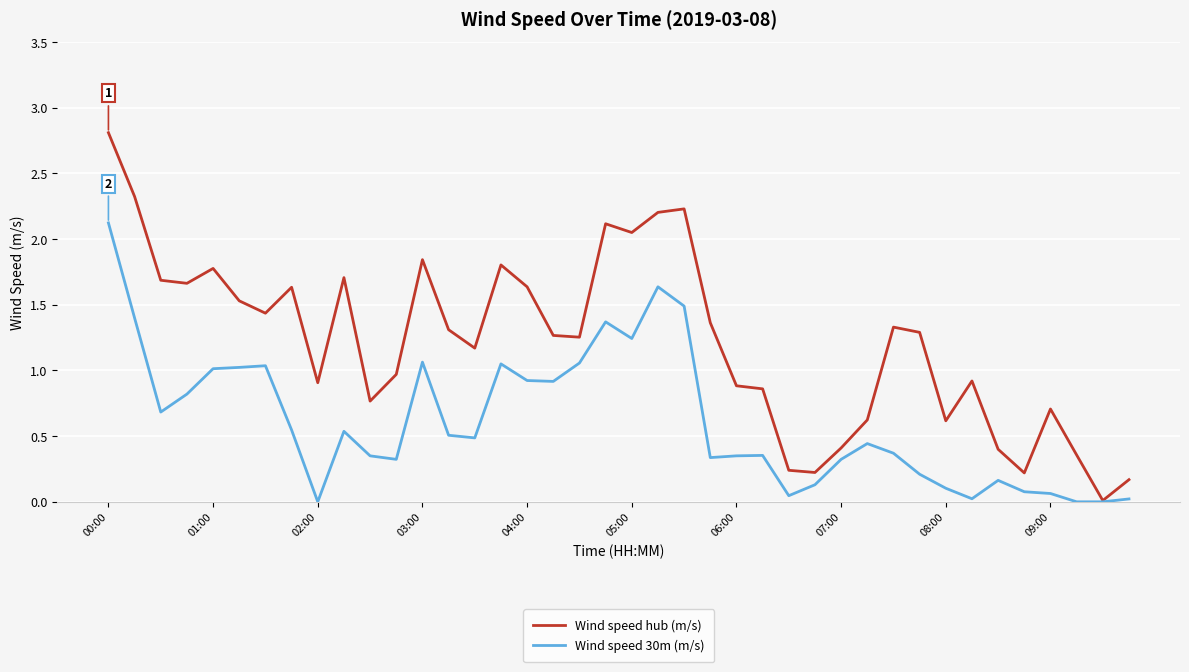

Which series has the largest total across all categories?

Wind speed hub (m/s)